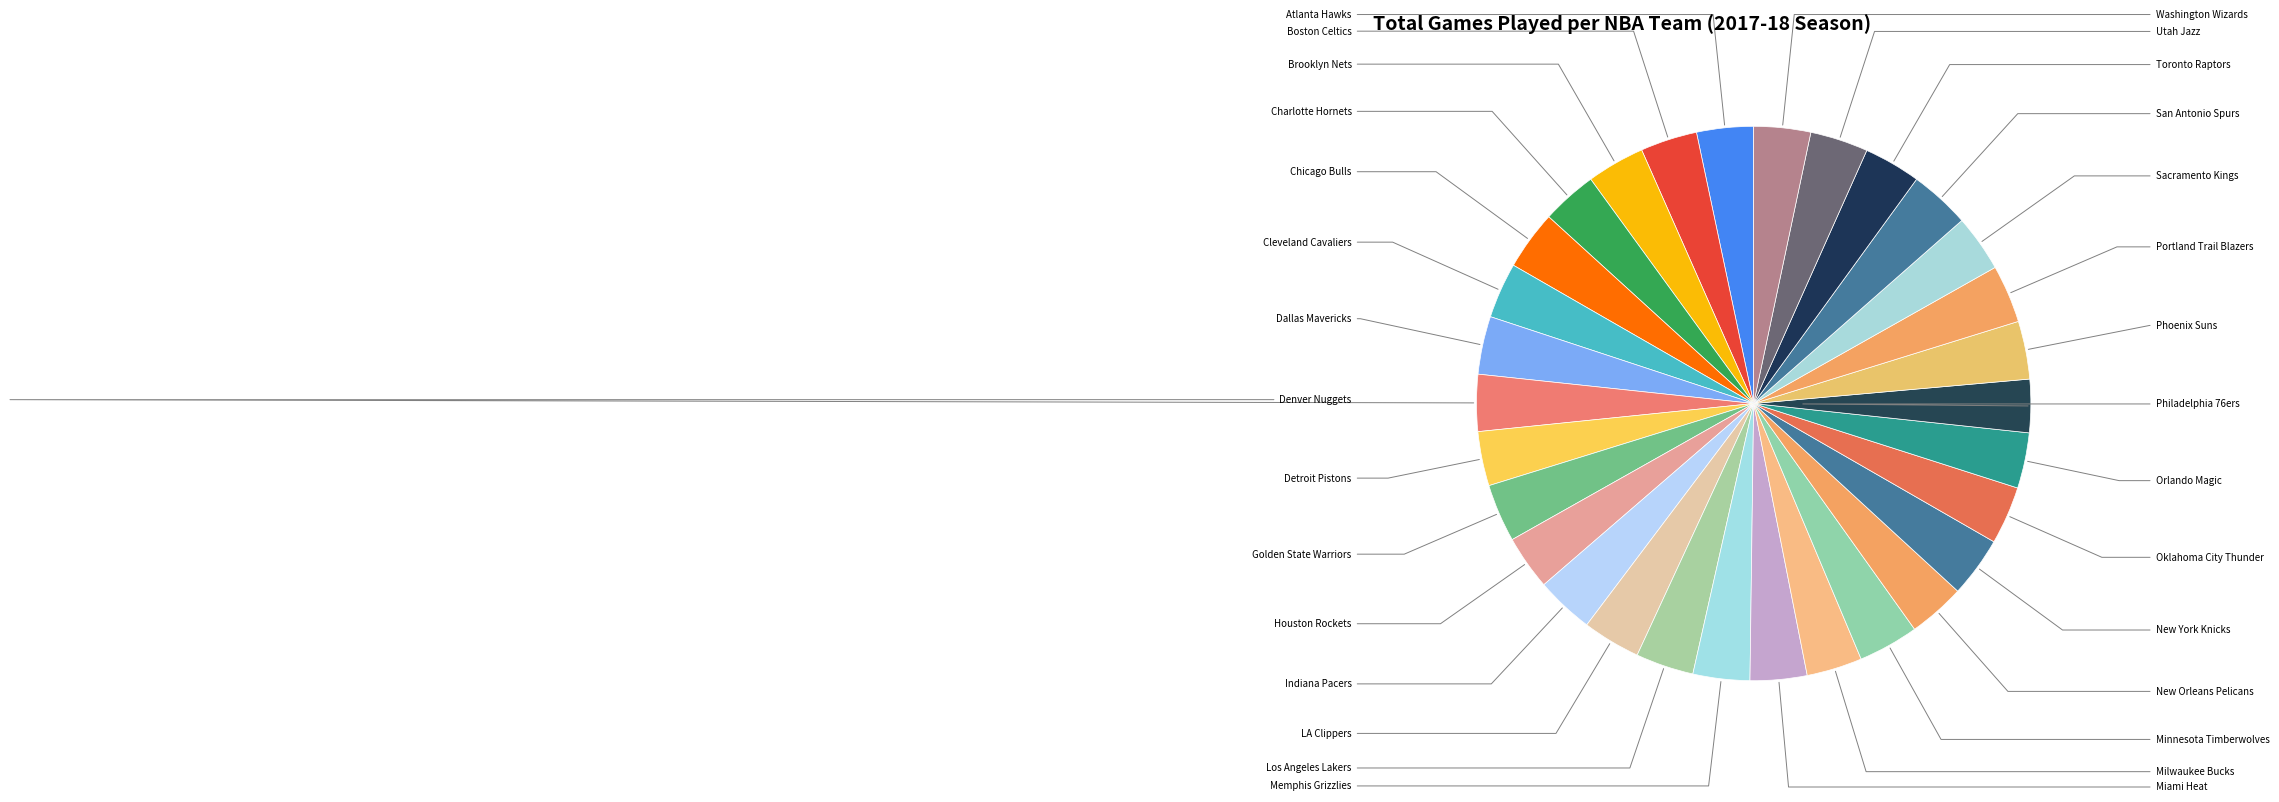

How many segments does this pie chart have?

30